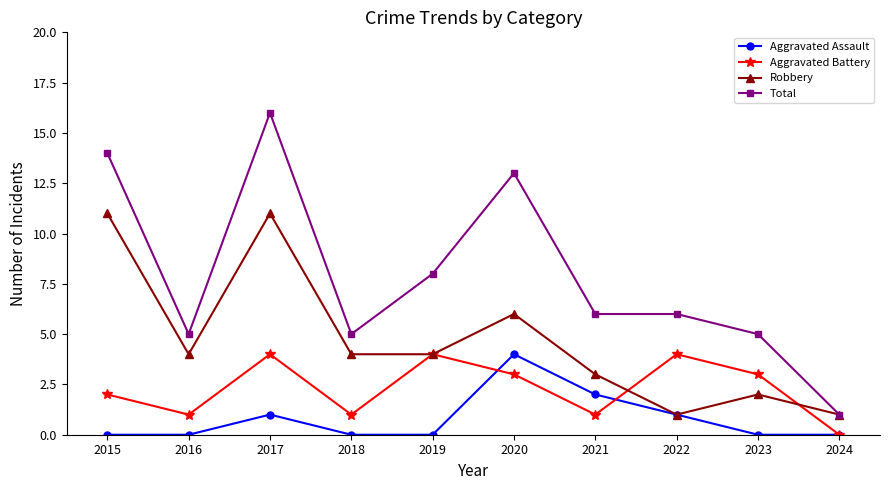

What is the value of the Aggravated Assault point at the 8th from the left?

1